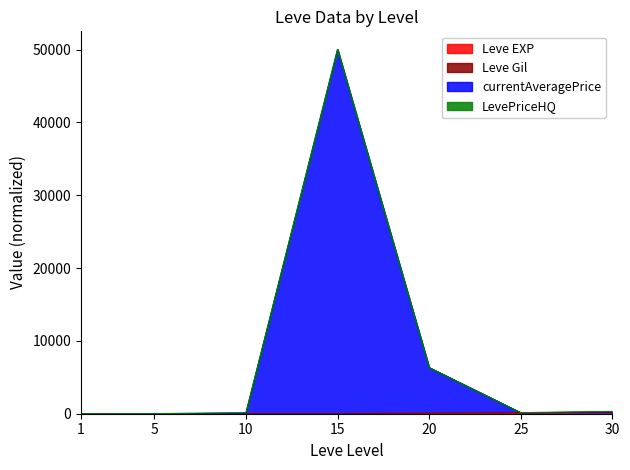

What is the smallest value displayed?

1.2